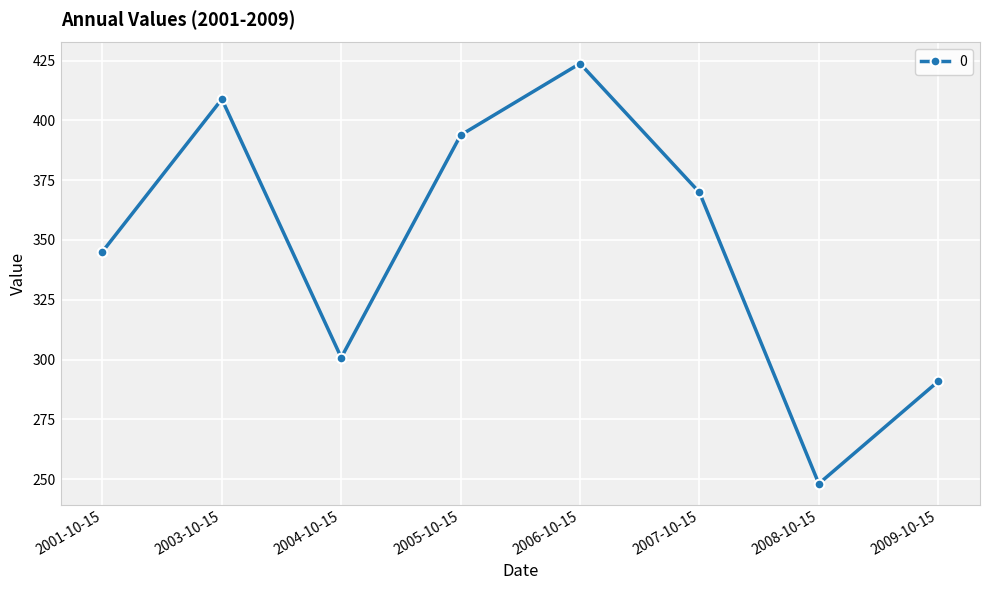

How many data points does each series have?

8